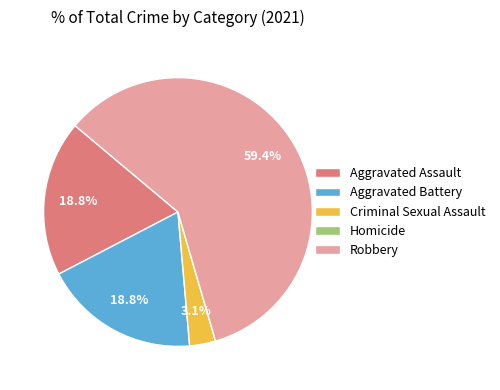

To the nearest percent, what is the average slice percentage?

20%